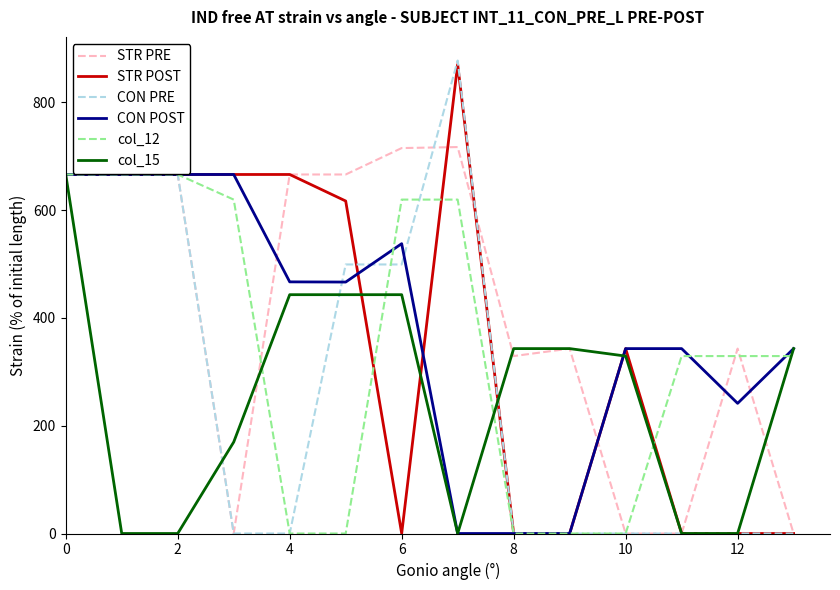

Which series has the widest spread of values?

CON PRE